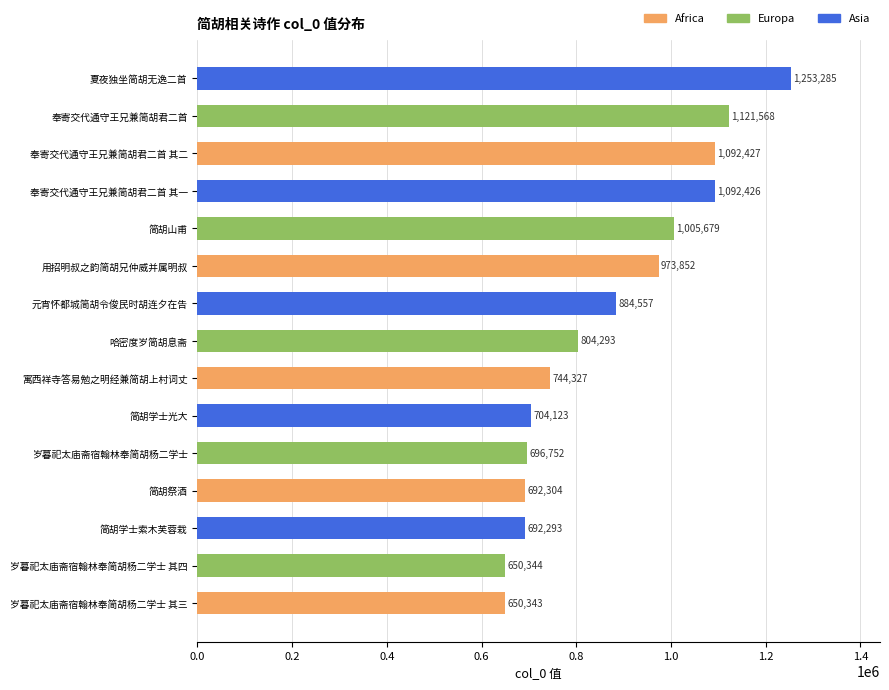

What is the greatest value displayed?

1253285